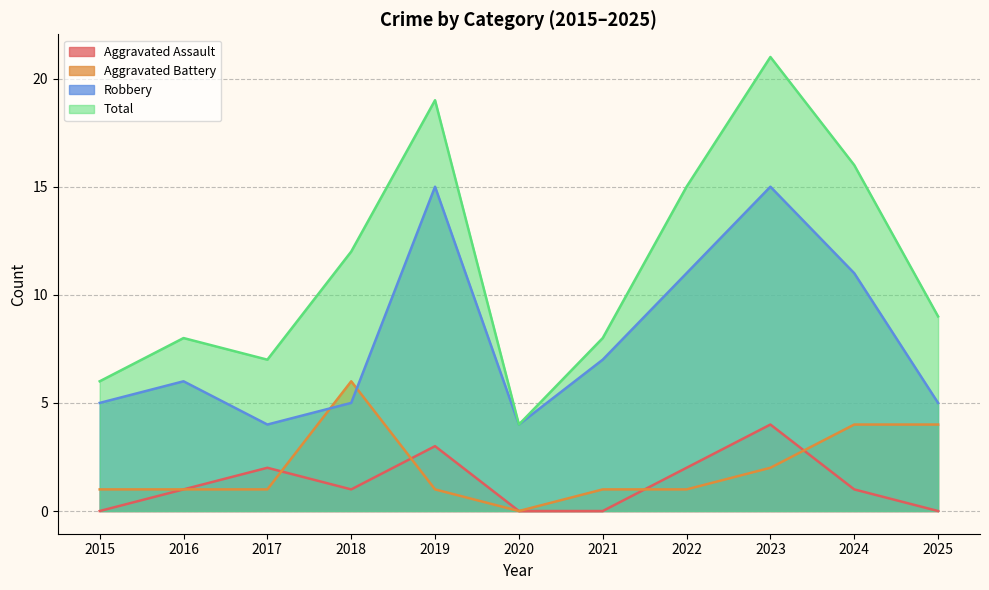

What are all the series names shown in the legend?

Aggravated Assault, Aggravated Battery, Robbery, Total